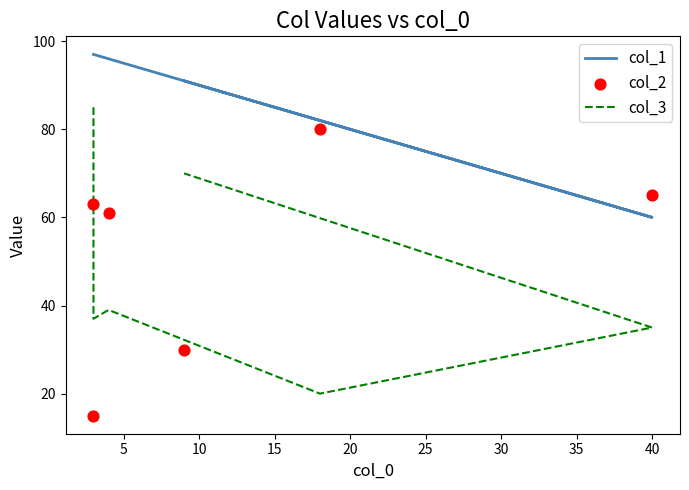

Is the value of col_2 at 10 greater than the value of col_3 at 15?

Yes